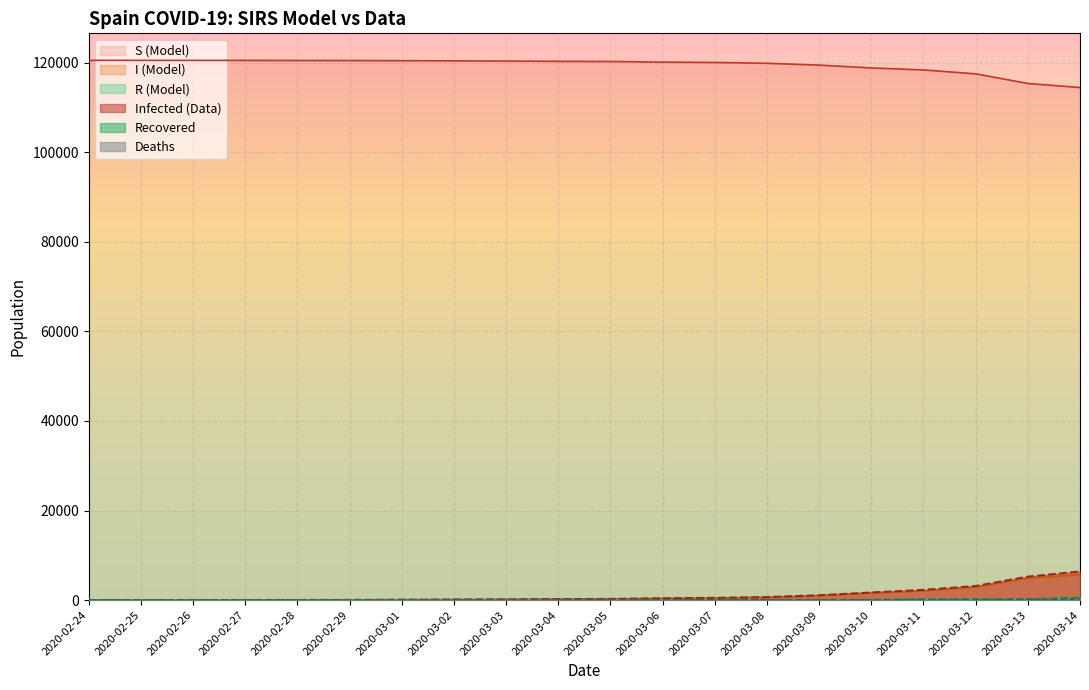

Rank the categories by Recovered value from lowest to highest.

2020-02-24, 2020-02-25, 2020-02-26, 2020-02-27, 2020-02-28, 2020-02-29, 2020-03-01, 2020-03-02, 2020-03-03, 2020-03-04, 2020-03-05, 2020-03-06, 2020-03-07, 2020-03-08, 2020-03-09, 2020-03-10, 2020-03-11, 2020-03-12, 2020-03-13, 2020-03-14